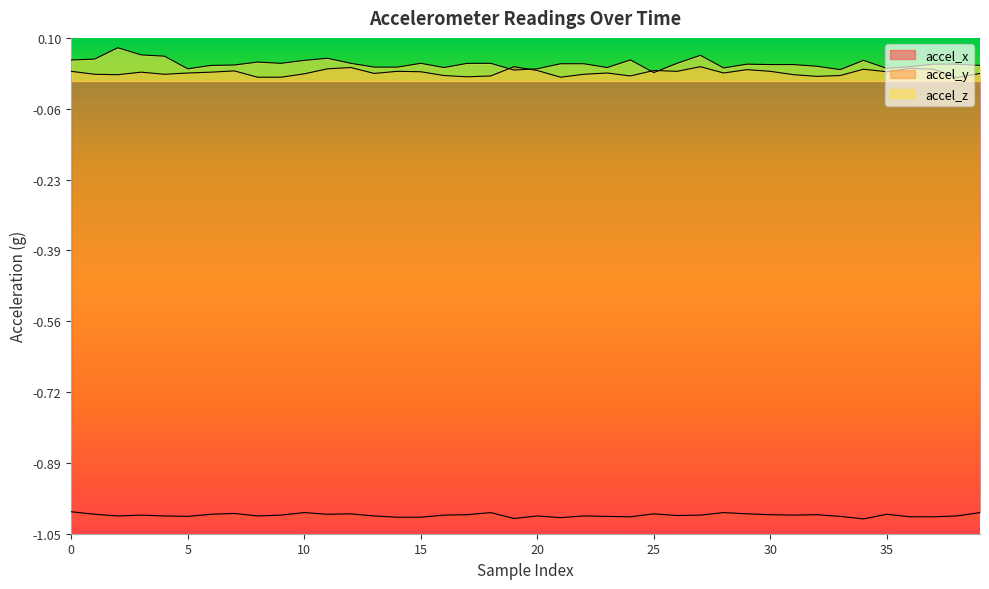

At which category does accel_z reach its first local valley?

5